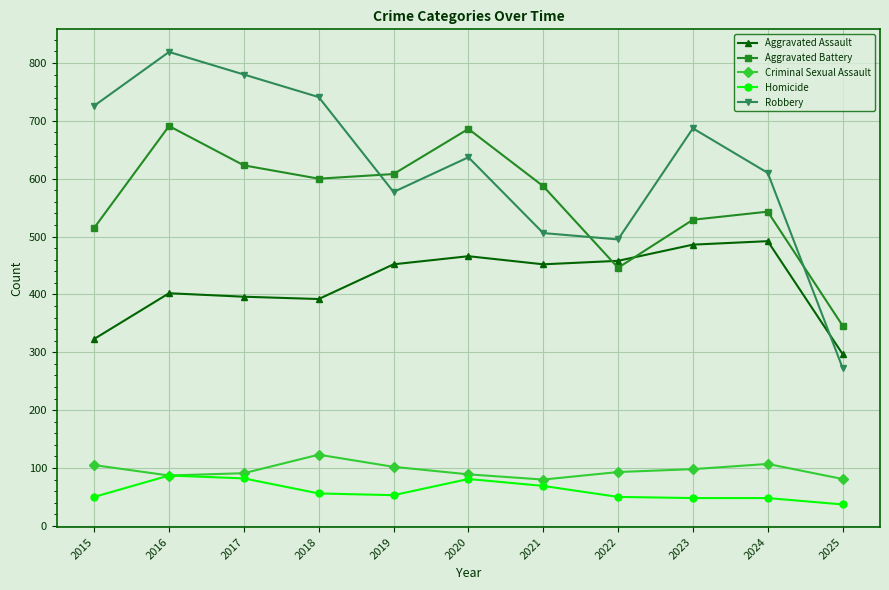

What is the difference between the maximum and second lowest values in the Criminal Sexual Assault series?

42